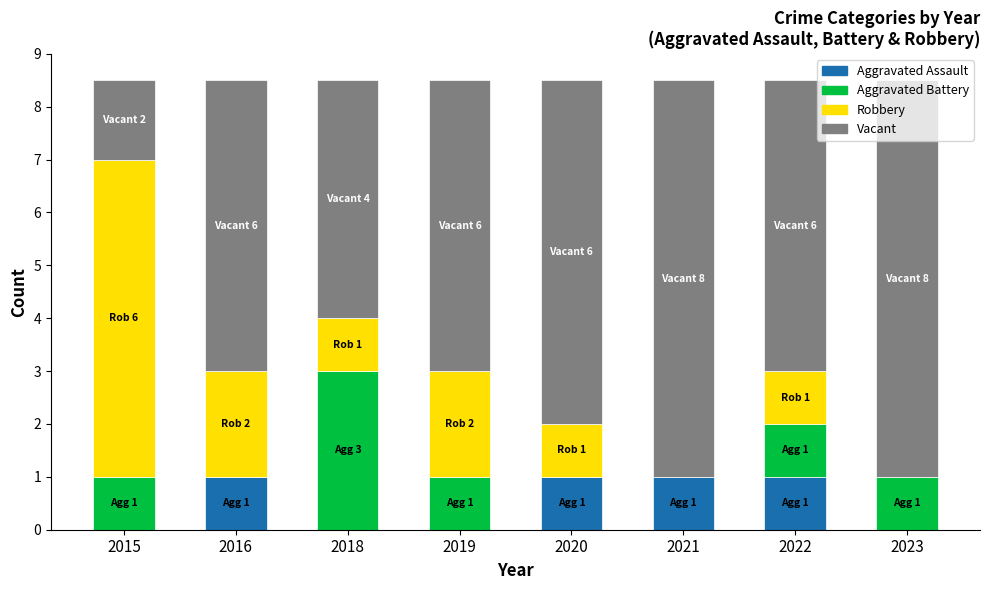

What is the total value across all series at 2021?

8.5